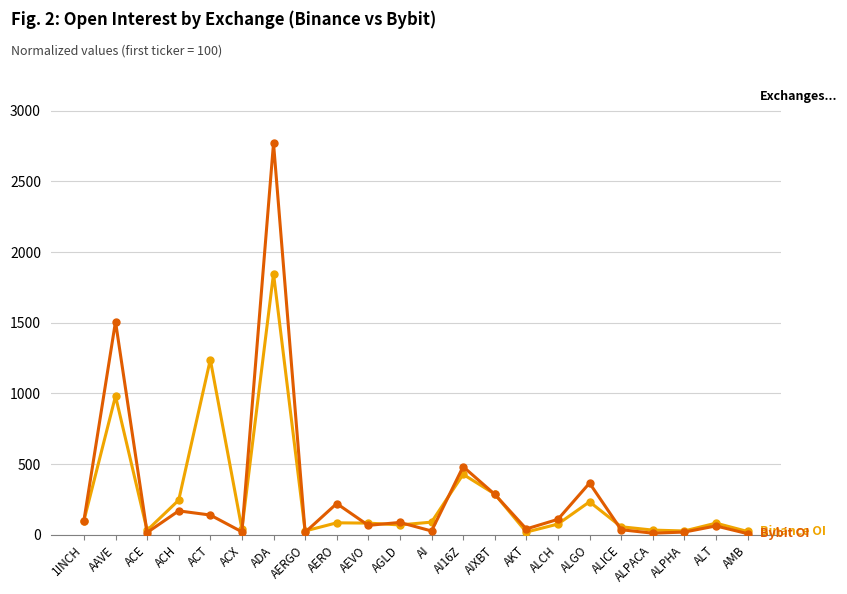

What is the label of the 7th point from the left?

ADA